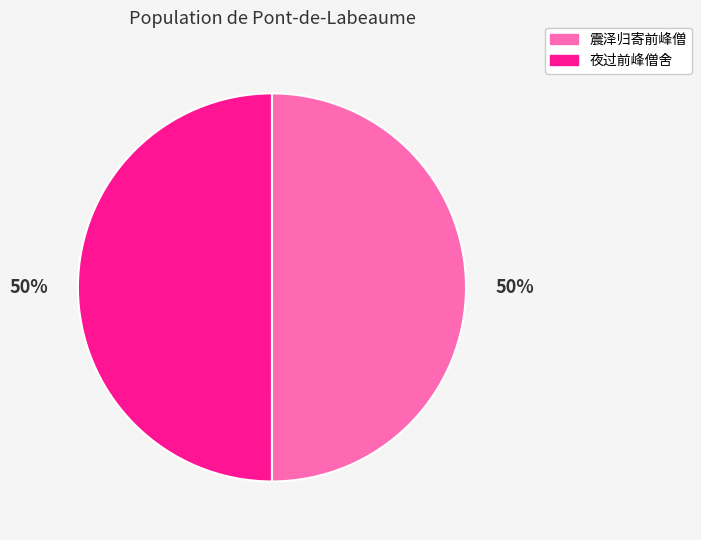

Do 夜过前峰僧舍 and 震泽归寄前峰僧 together represent more than half of the pie?

Yes